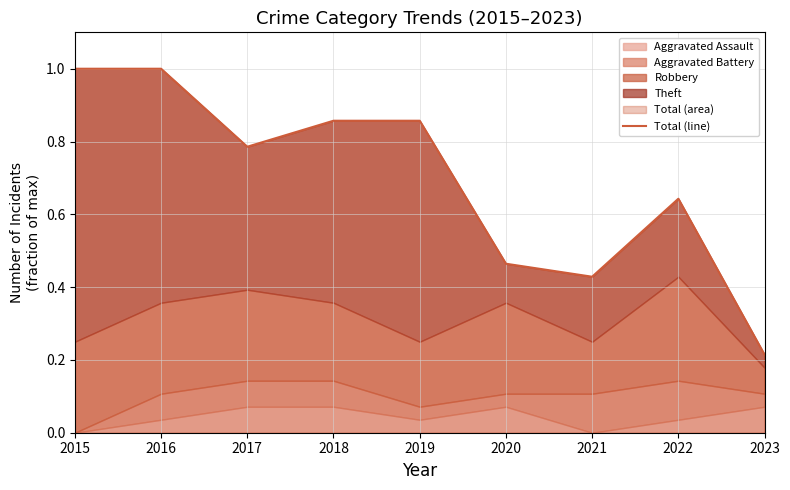

At which category does the data reach its first local valley?

2017